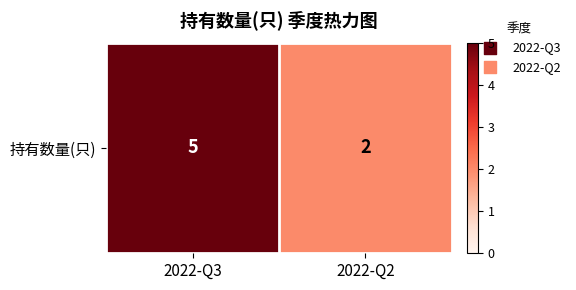

Rank the categories by value from highest to lowest.

2022-Q3, 2022-Q2